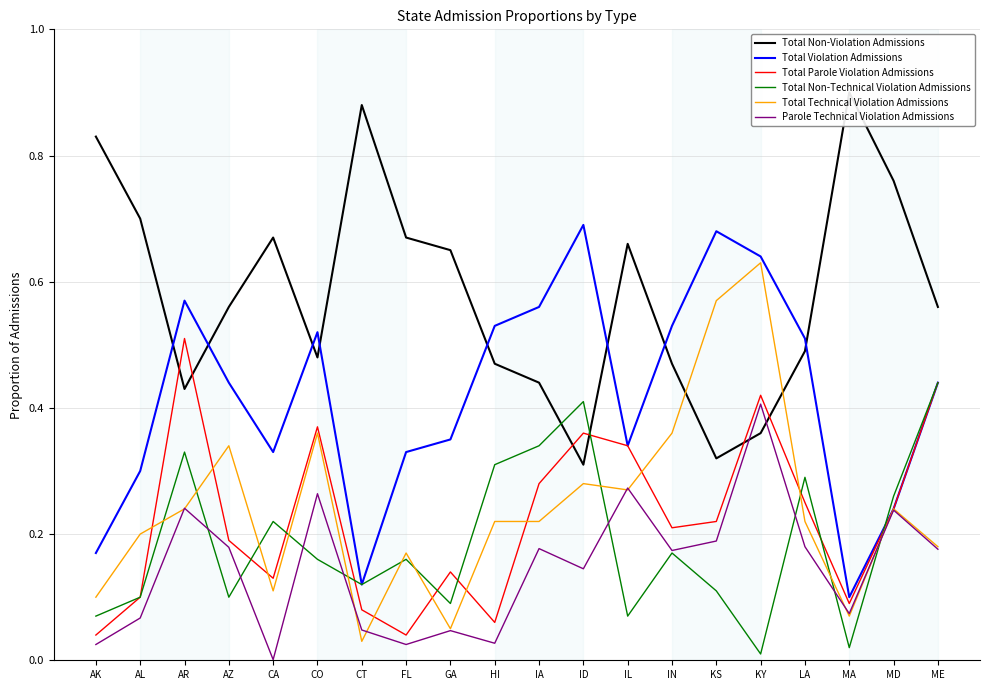

True or false: Parole Technical Violation Admissions has a value of 0.0 at CT.

True